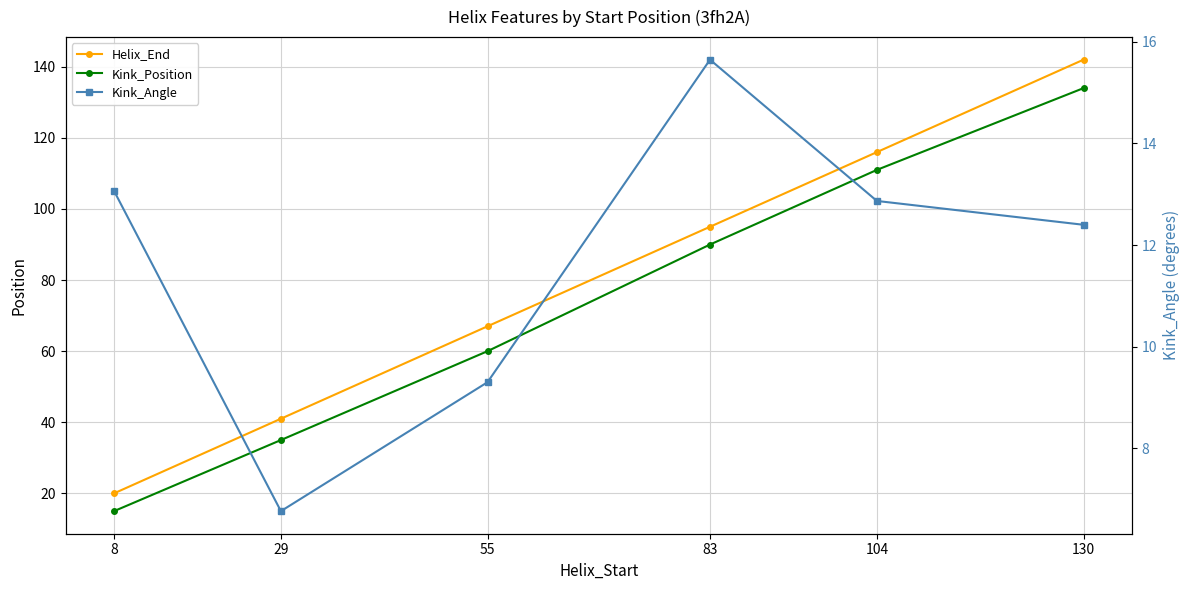

What is the difference between the maximum and minimum values in the Kink_Angle series?

8.9